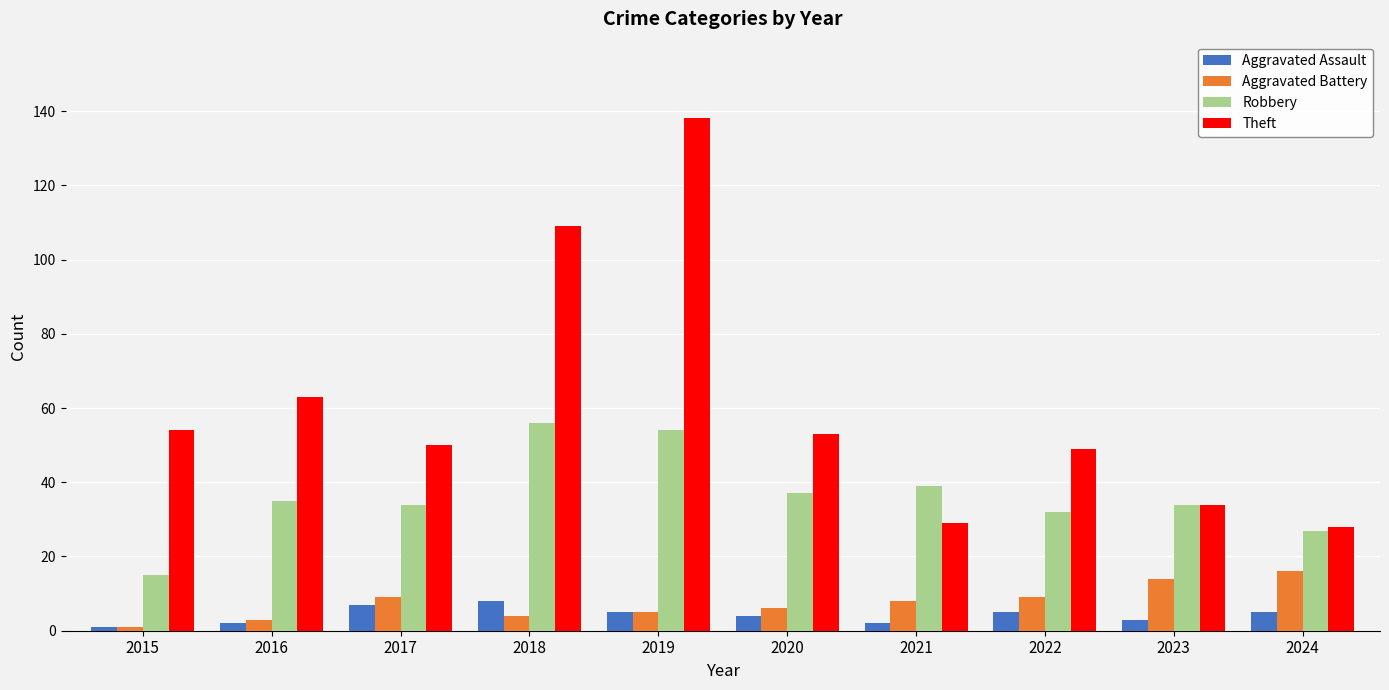

How many categories are shown in the chart?

10